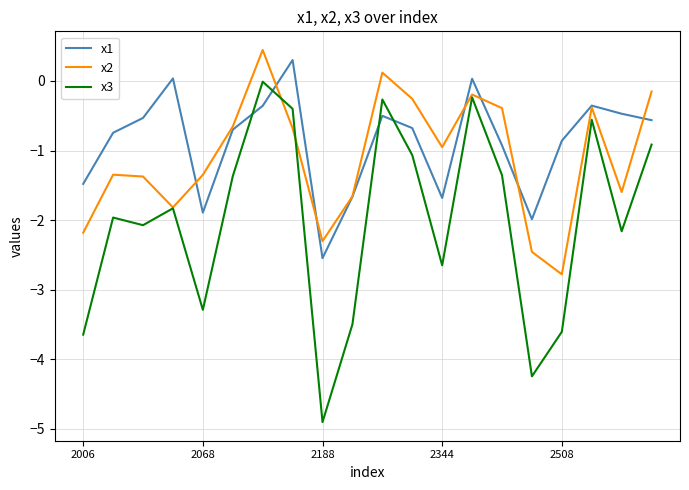

Which series has the largest total across all categories?

x1